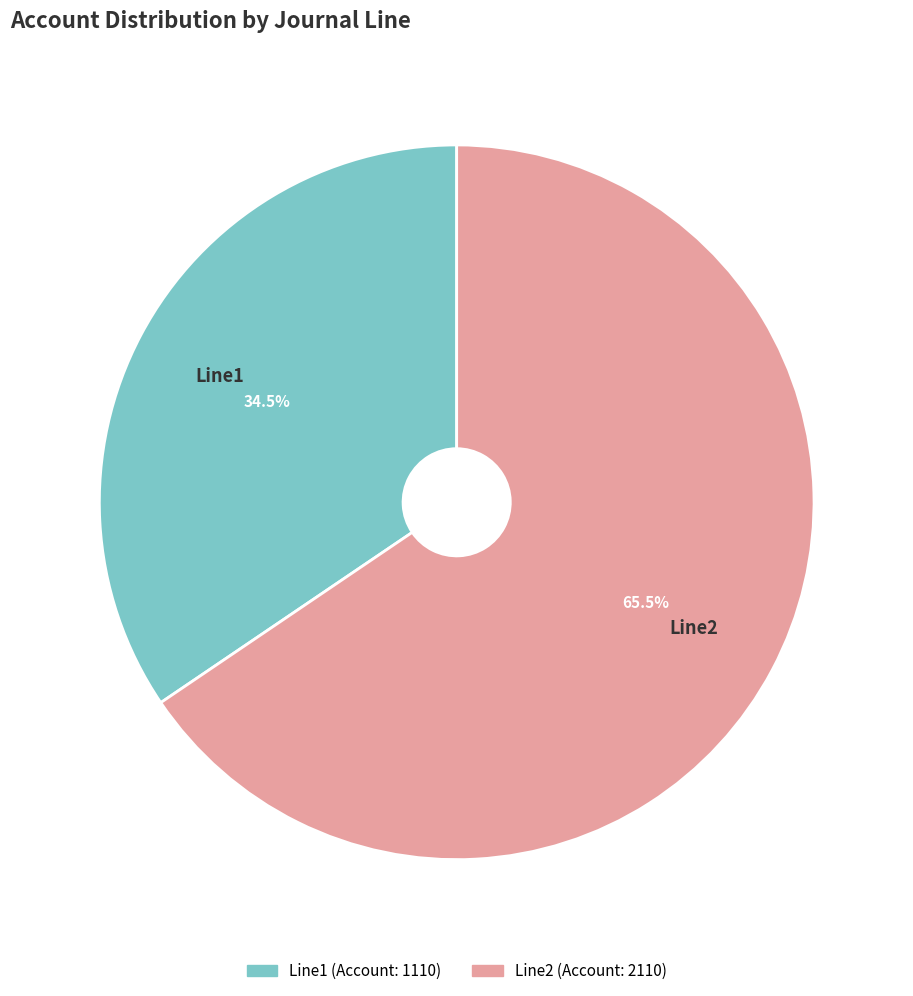

What percentage do Line2 and Line1 together represent?

100.0%